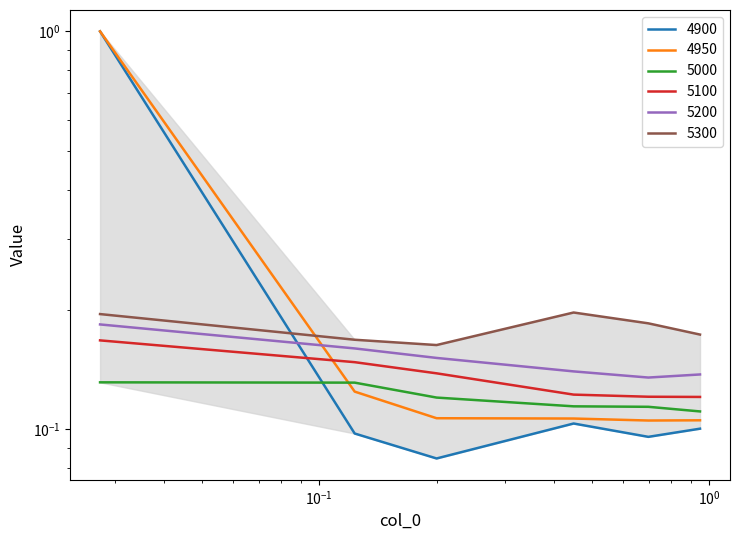

Read the 5000 value at $\mathdefault{10^{-1}}$.

0.1